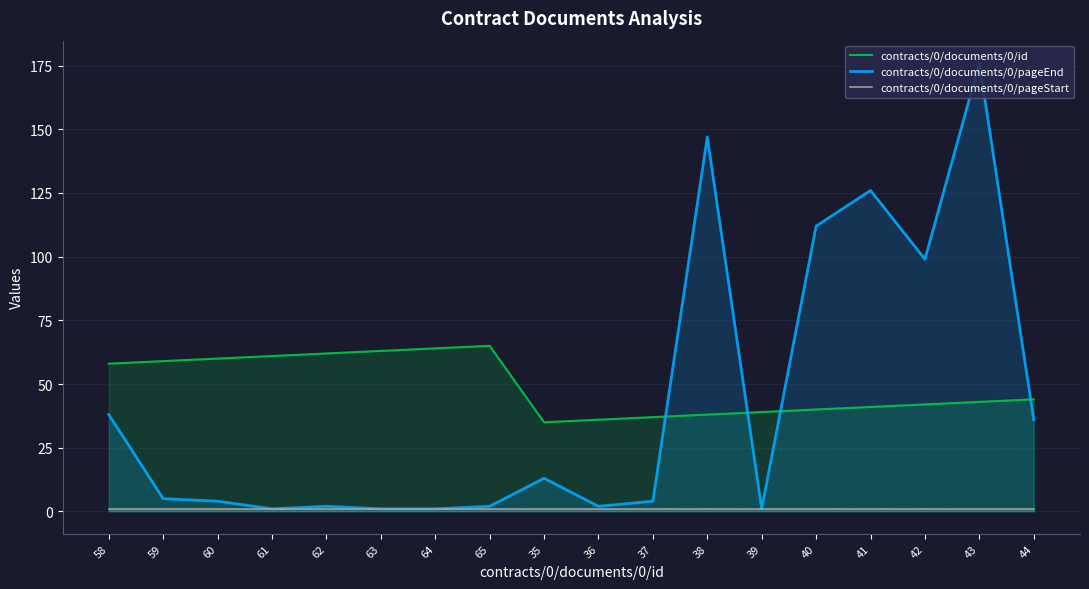

The value of contracts/0/documents/0/pageStart at 60 is 1. True or false?

True